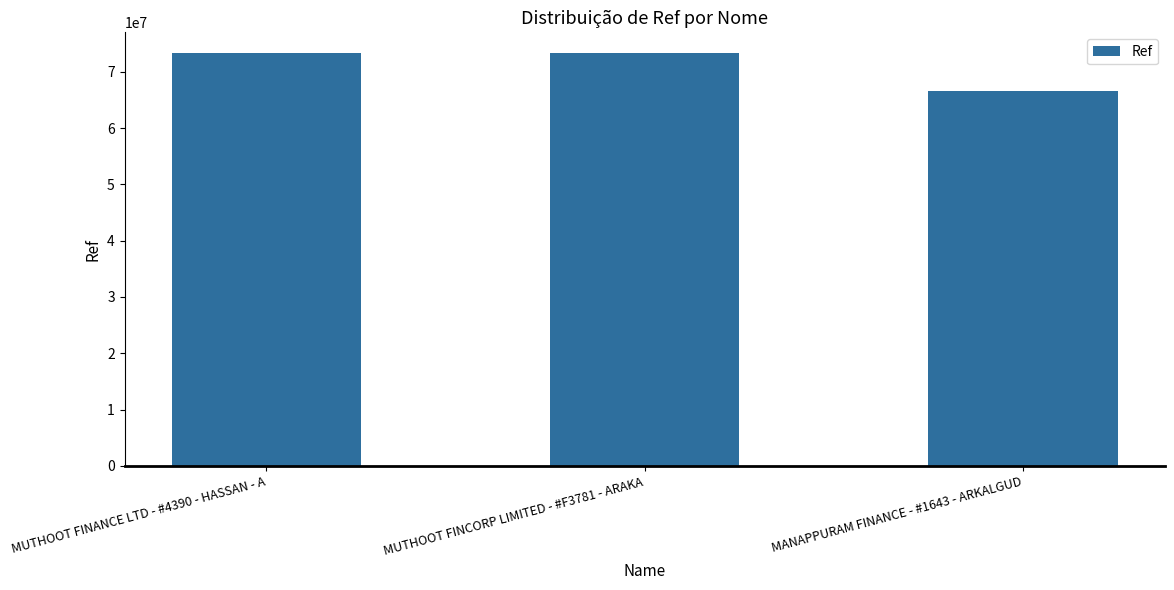

What value does the data have at MUTHOOT FINCORP LIMITED - #F3781 - ARAKA, to the nearest 50?

73334100